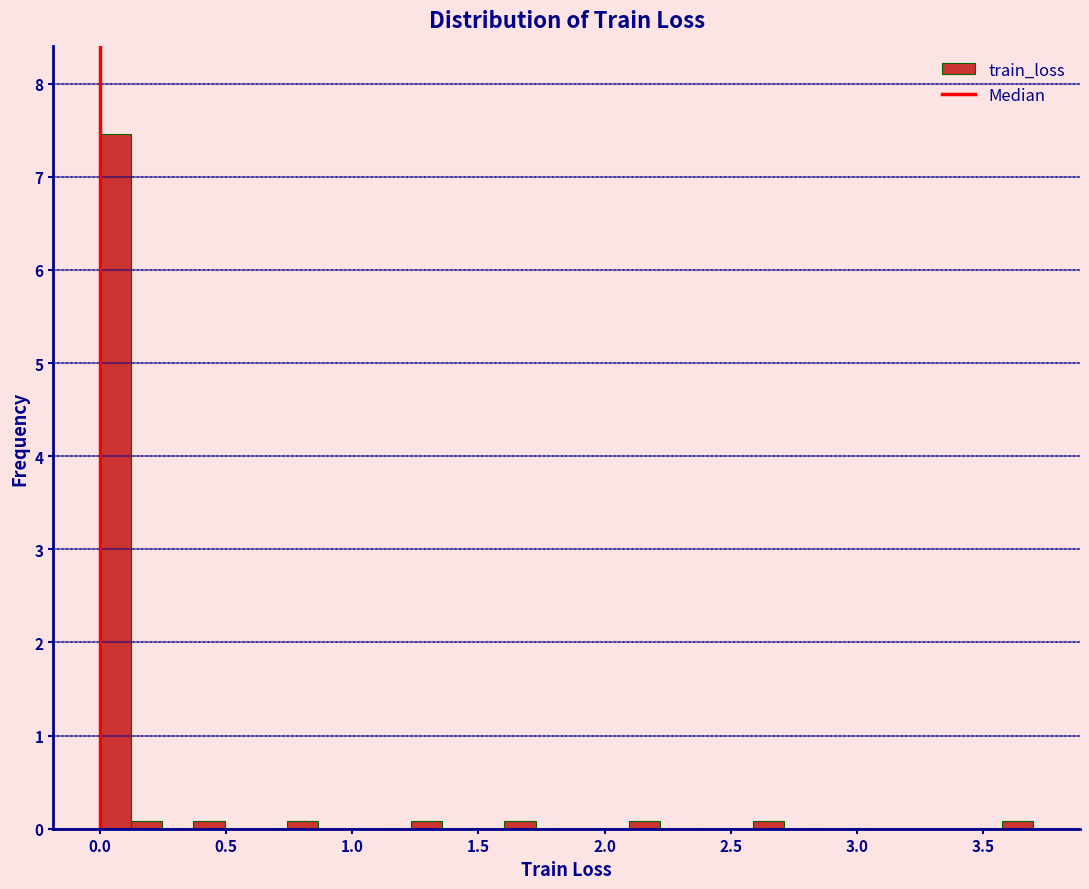

Read against the x-axis, roughly where is the centre of the tallest bar?

0.05